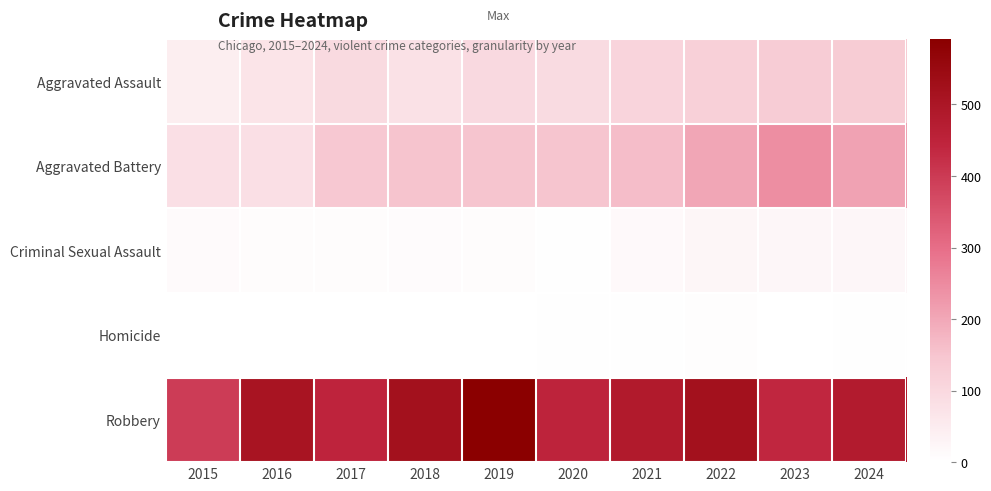

What is the total value across all series at 2016?

672